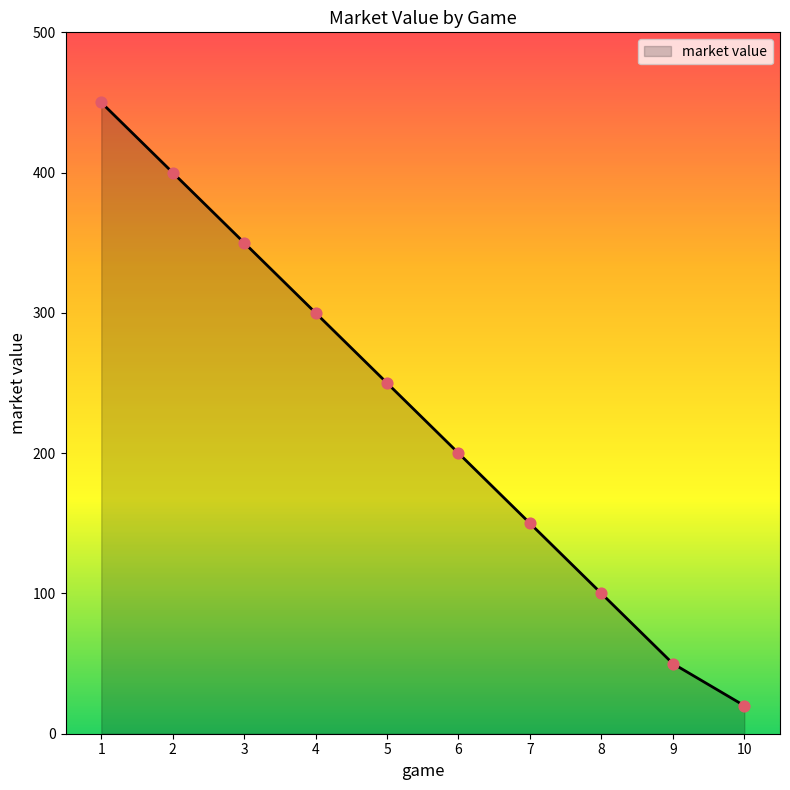

Which has a higher value, 9 or 7?

7